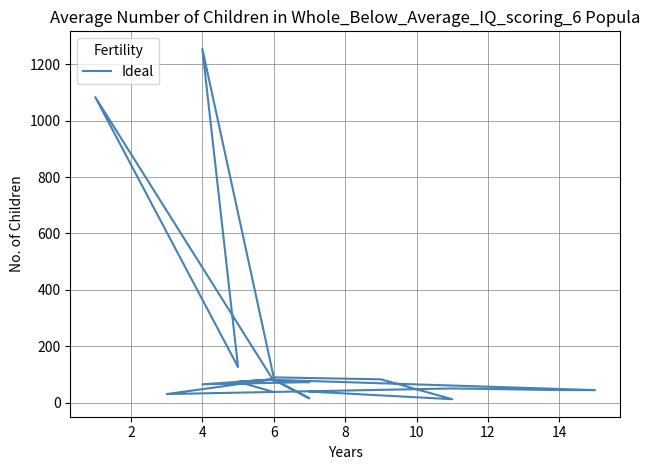

What is the difference between the maximum and minimum values?

1242.5